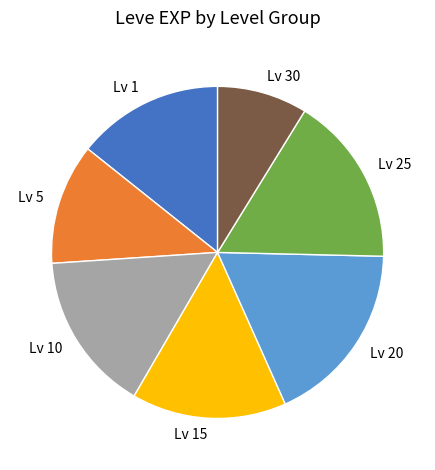

Rank the categories by value from lowest to highest.

Lv 30, Lv 5, Lv 1, Lv 15, Lv 10, Lv 25, Lv 20